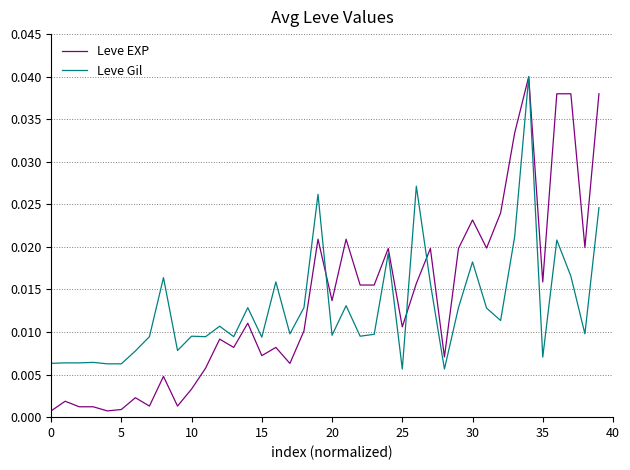

Which series has the largest range (max minus min)?

Leve EXP